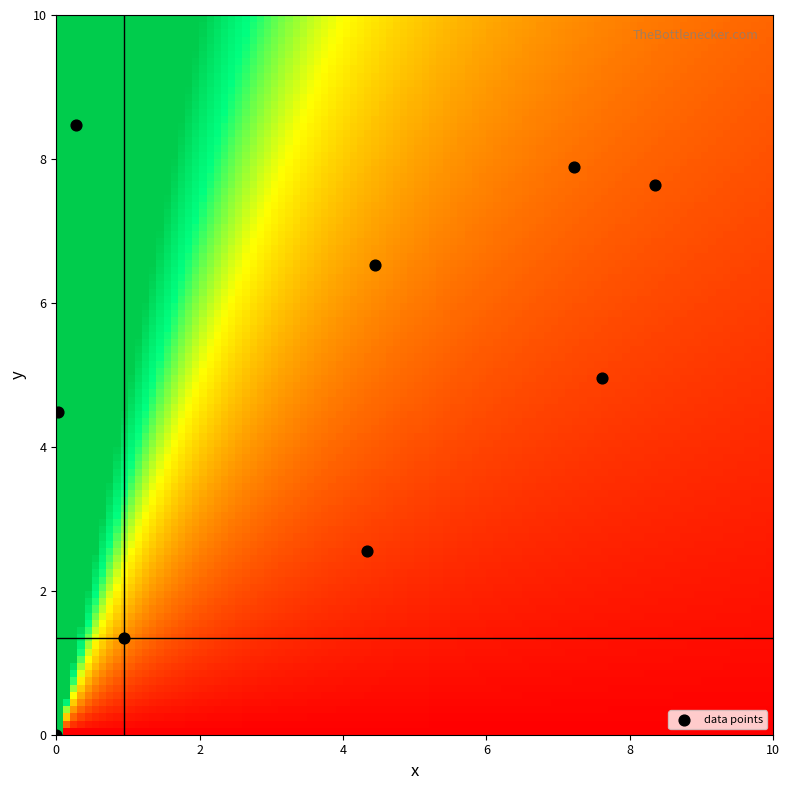

What Y value in the scatter plot is closest to 4?

4.5